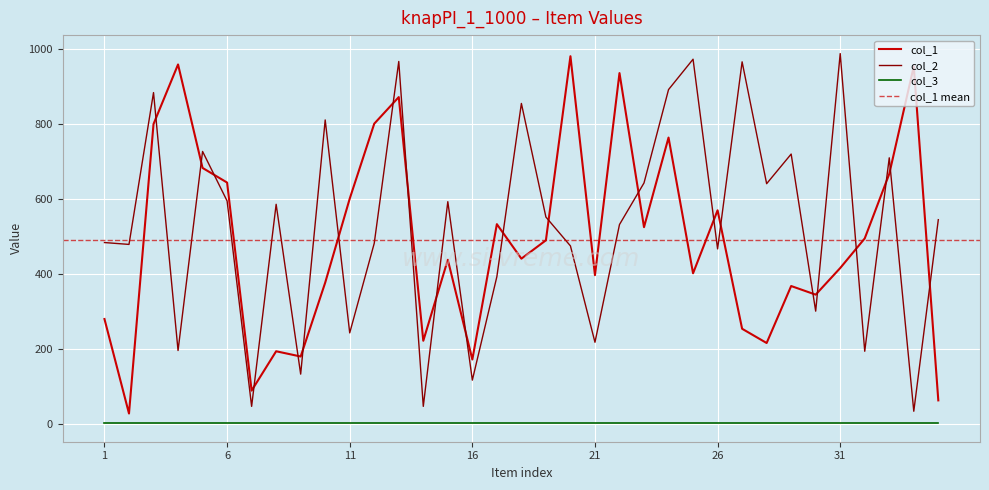

At which category does col_2 reach its first local valley?

2